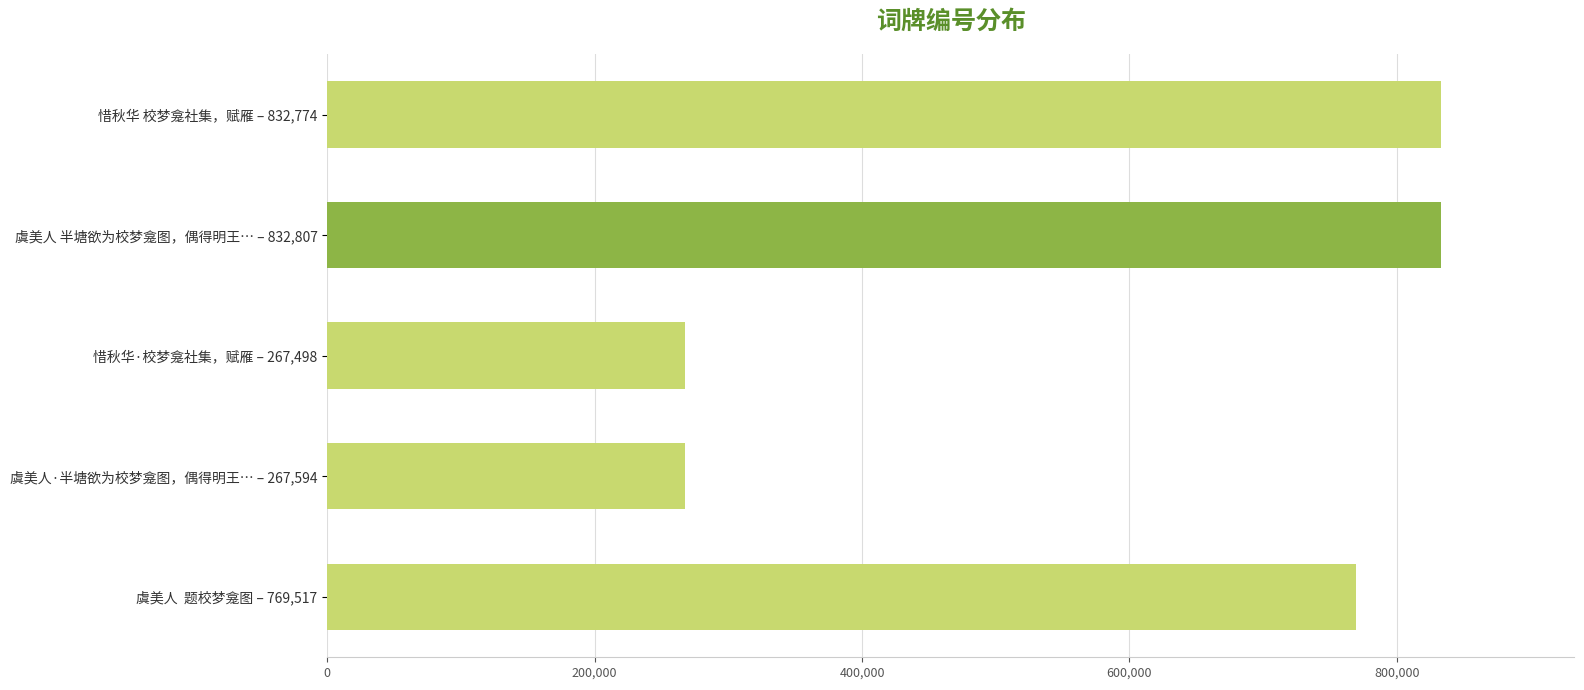

Is it true that the value at 虞美人  题校梦龛图 – 769,517 is 769517?

True